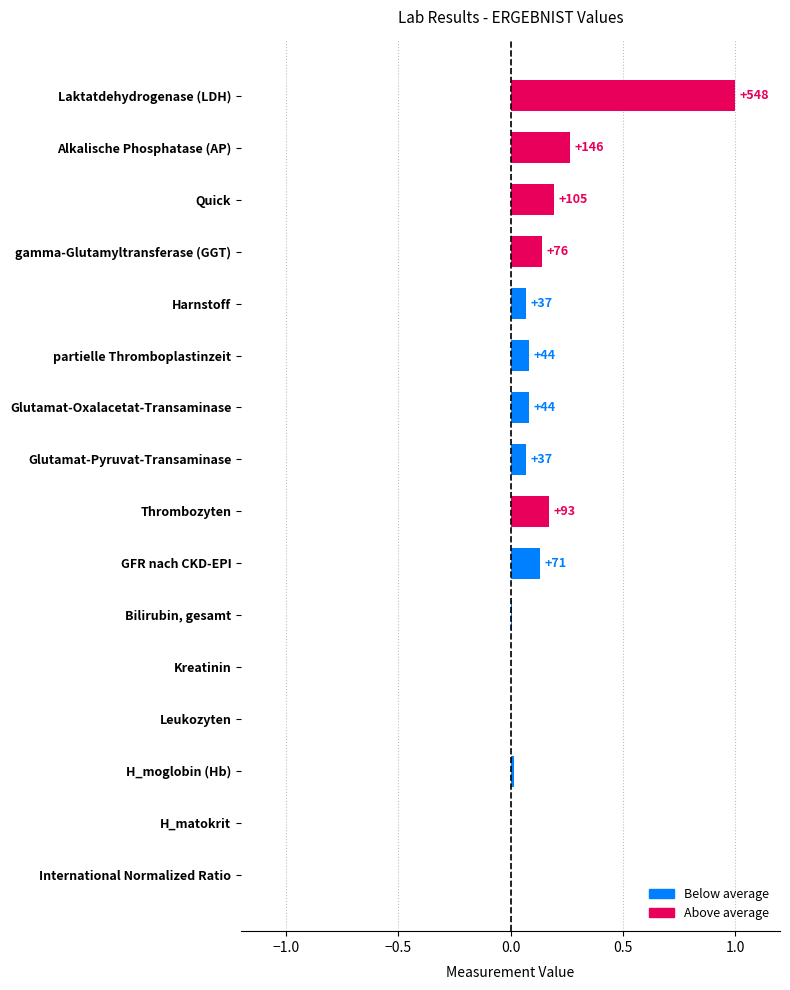

Rank the categories by value from lowest to highest.

Kreatinin, H_matokrit, Leukozyten, International Normalized Ratio, Bilirubin, gesamt, H_moglobin (Hb), Harnstoff, Glutamat-Pyruvat-Transaminase, partielle Thromboplastinzeit, Glutamat-Oxalacetat-Transaminase, GFR nach CKD-EPI, gamma-Glutamyltransferase (GGT), Thrombozyten, Quick, Alkalische Phosphatase (AP), Laktatdehydrogenase (LDH)